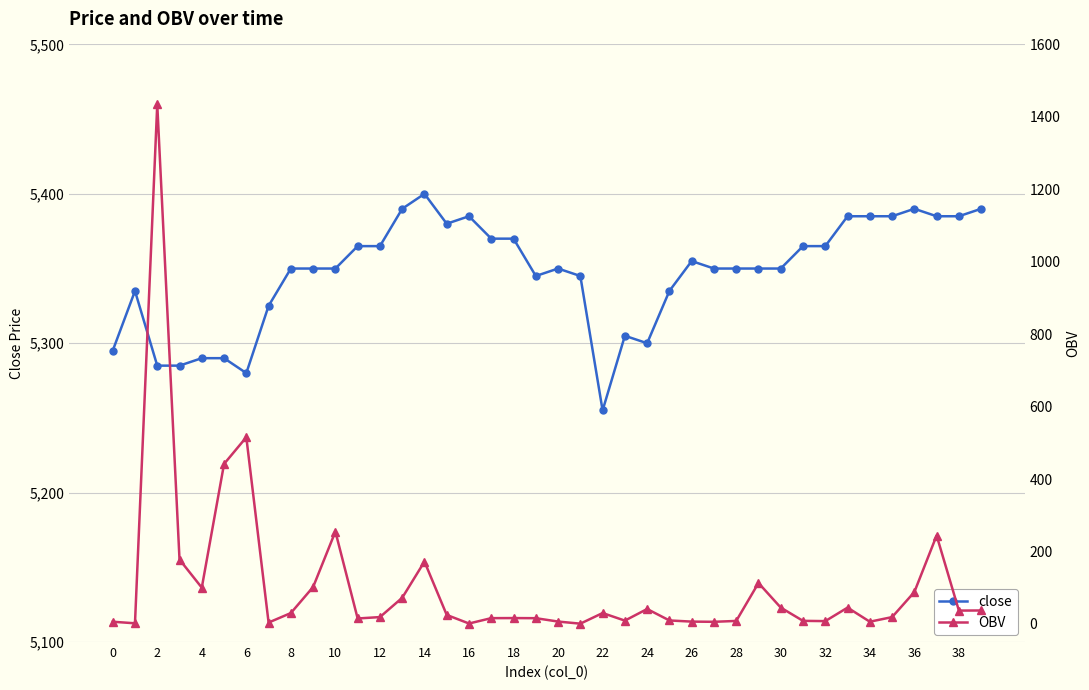

The value of close at 30 is 5350. True or false?

True